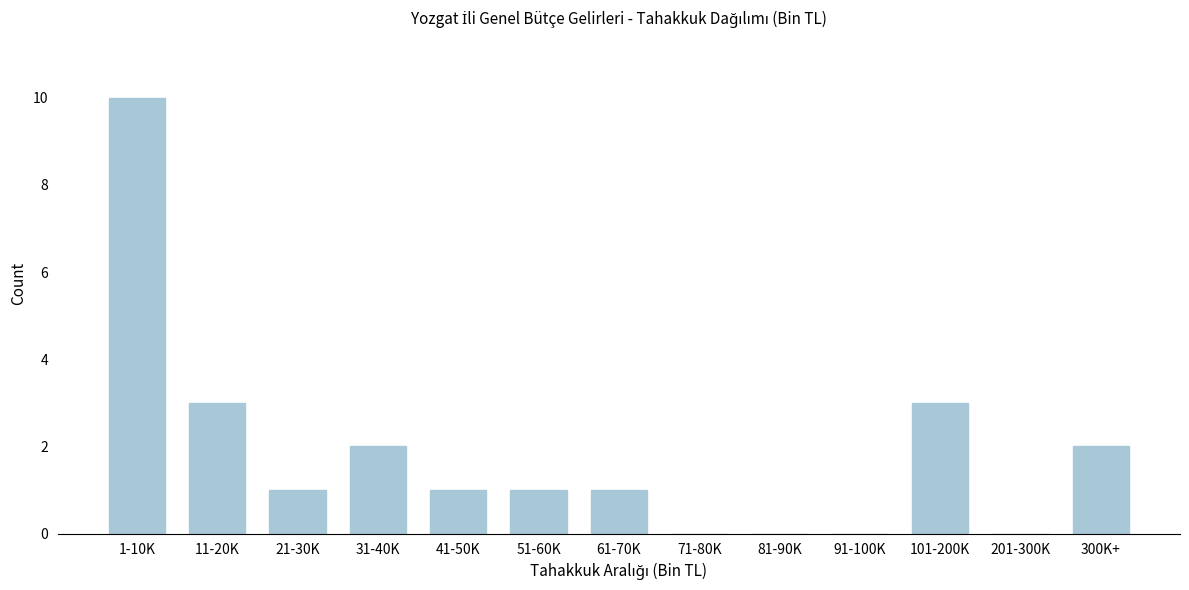

Reading left to right, list all the values displayed in this chart.

1-10K=10	11-20K=3	21-30K=1	31-40K=2	41-50K=1	51-60K=1	61-70K=1	71-80K=0	81-90K=0	91-100K=0	101-200K=3	201-300K=0	300K+=2